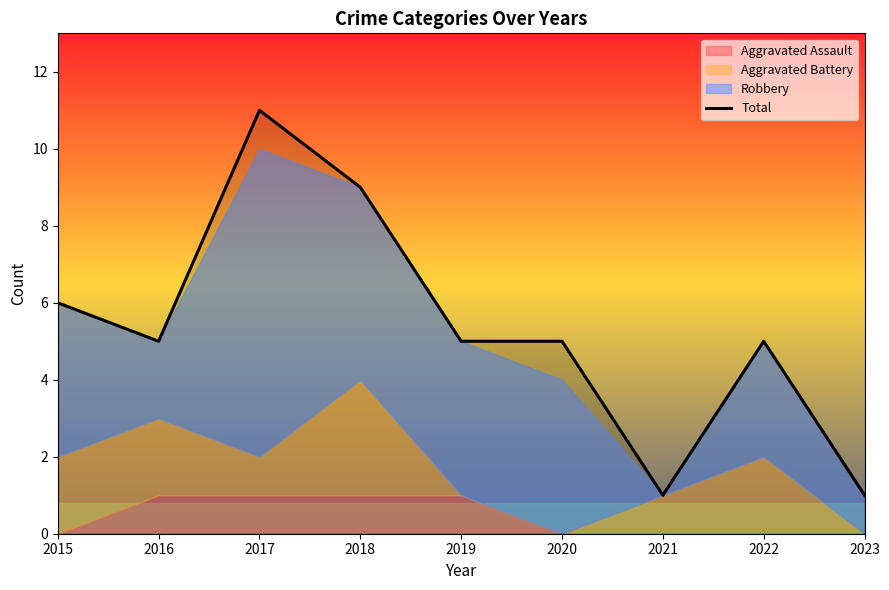

Which category has the highest value across all series?

2017